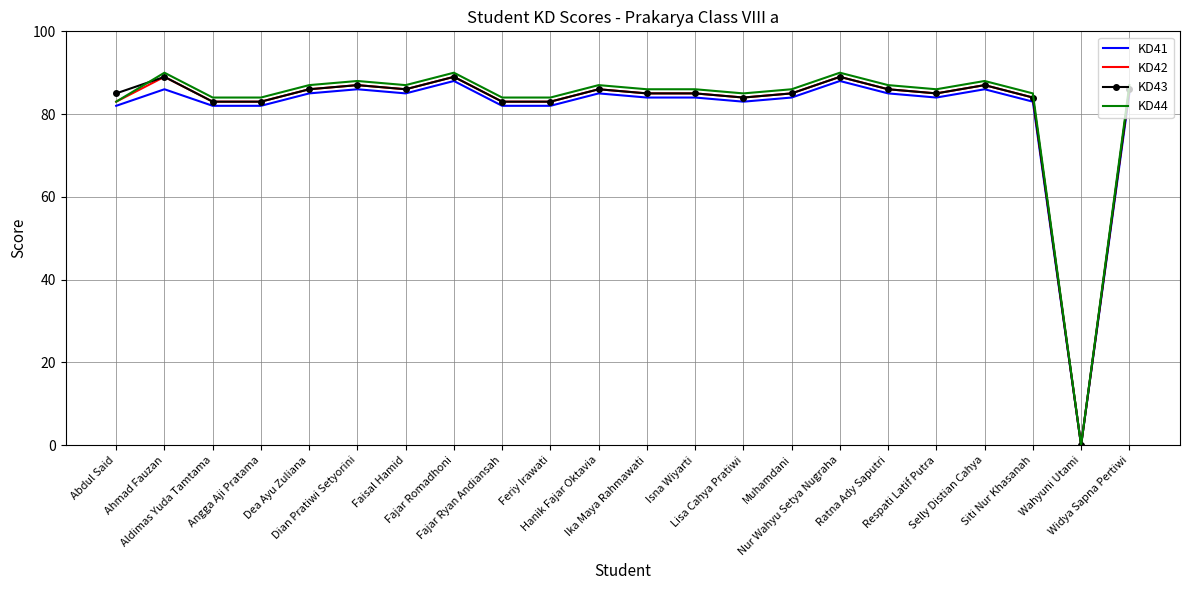

Which series has the largest range (max minus min)?

KD44